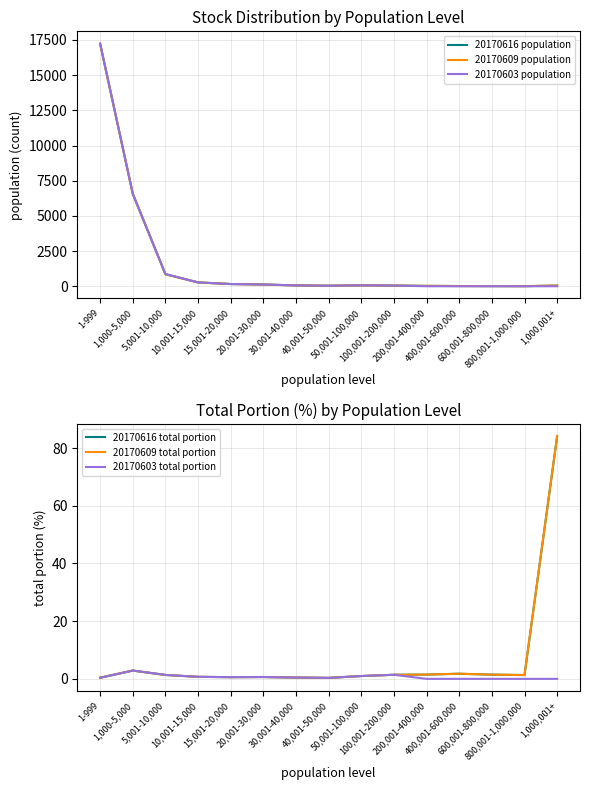

True or false: 20170616 population and 20170616 total portion intersect in this chart.

True